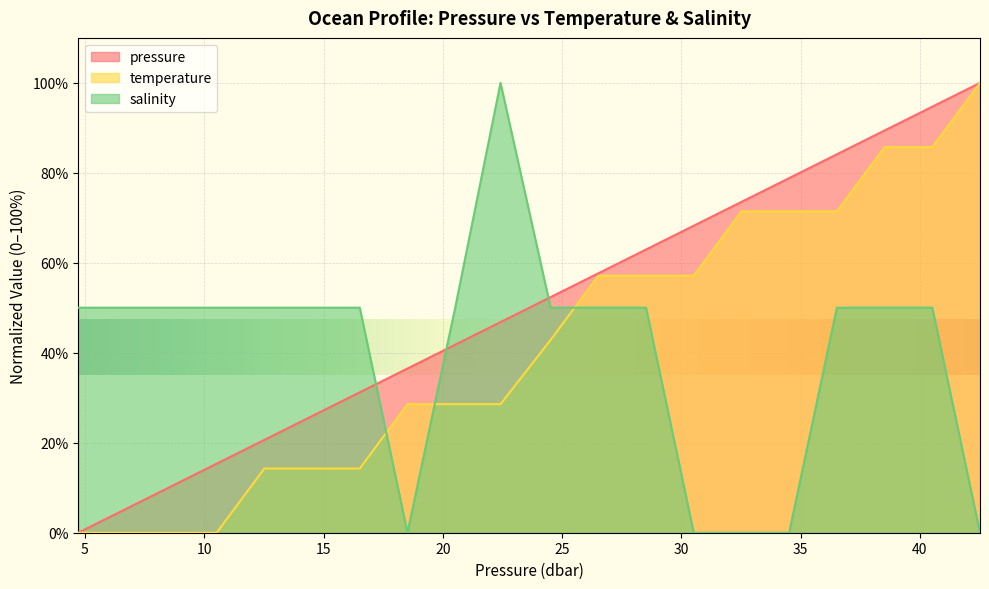

What value does the salinity series have at 8.52?

50.0